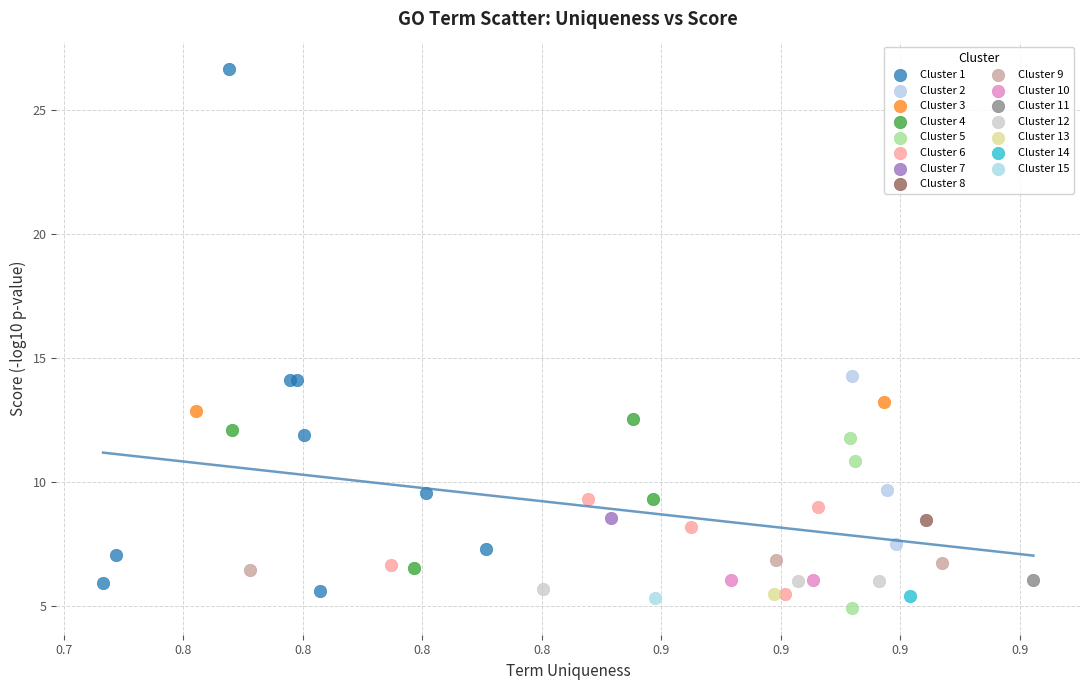

Which series contains the lowest Y value?

Cluster 5